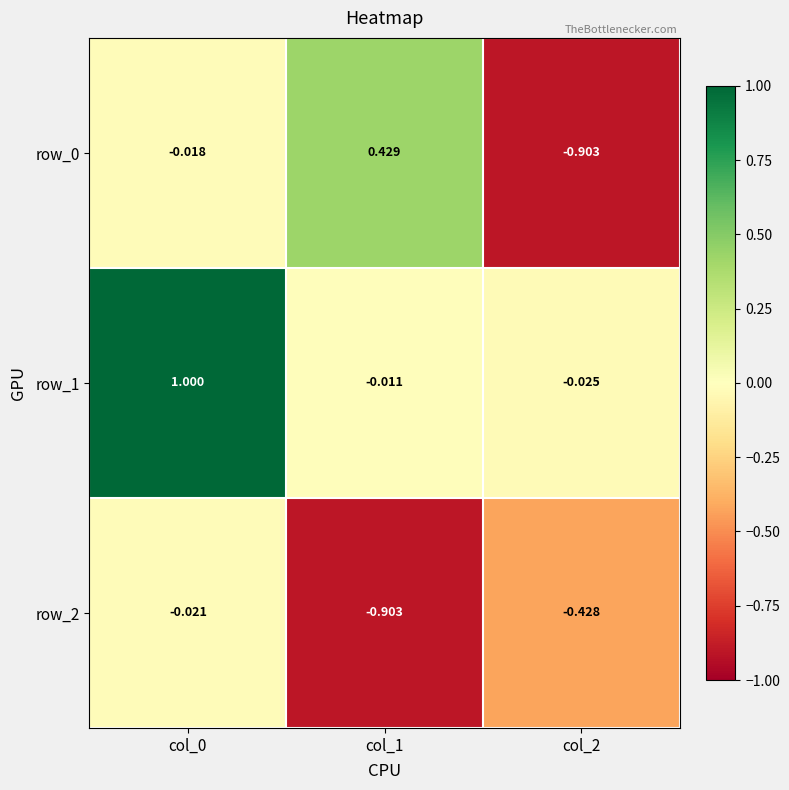

What is the total value across all series at col_0?

1.0